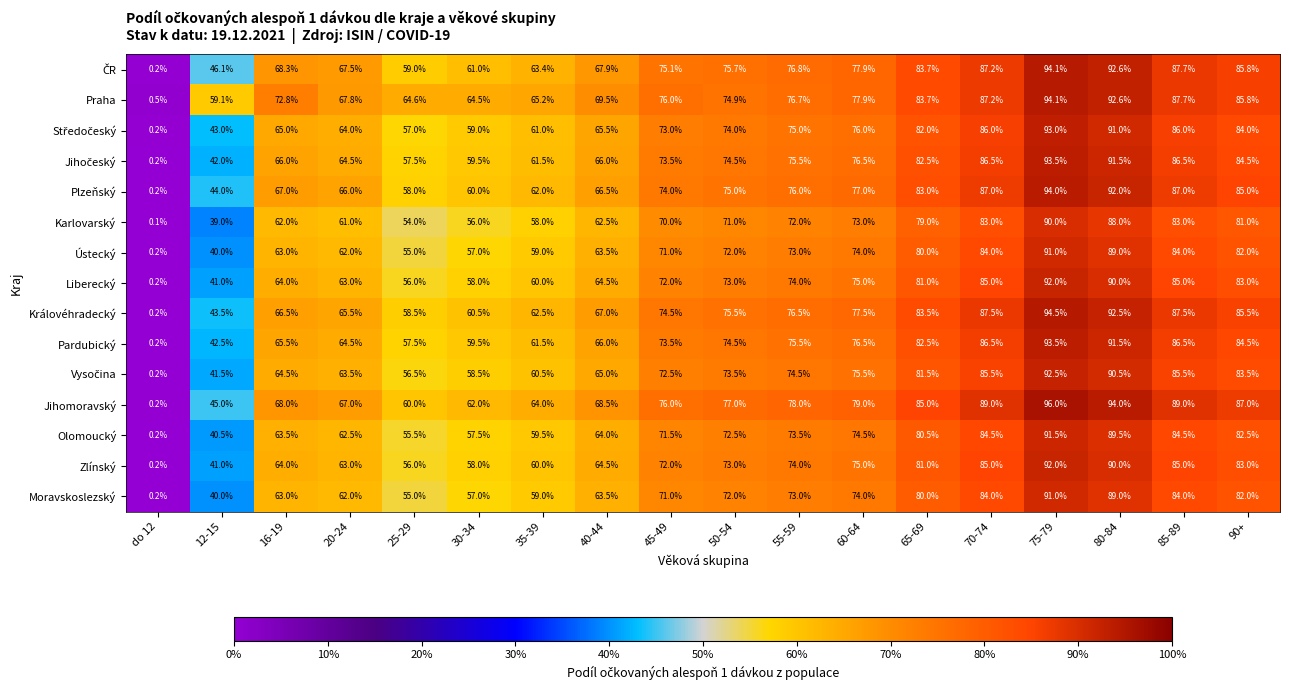

What is the maximum value shown in the chart?

96.0